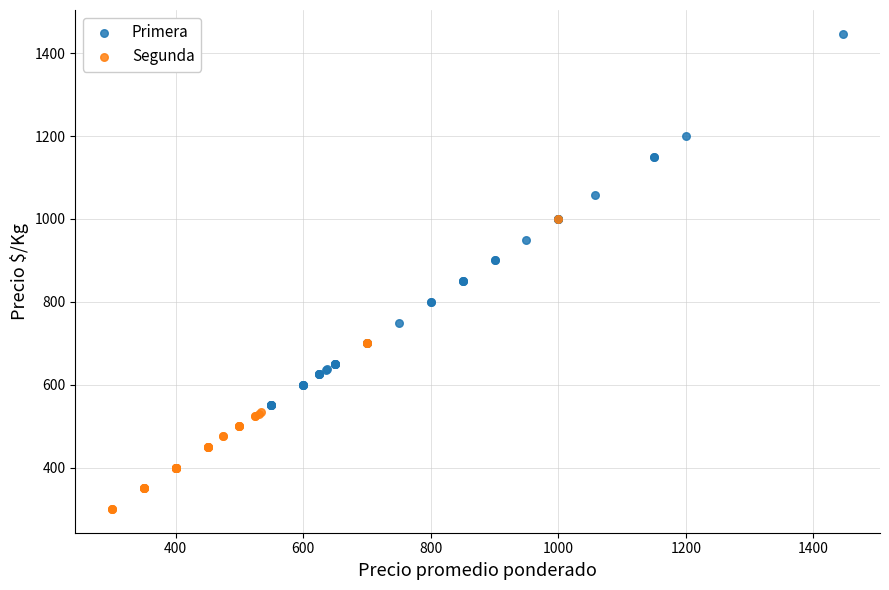

Which series contains the highest Y value?

Primera